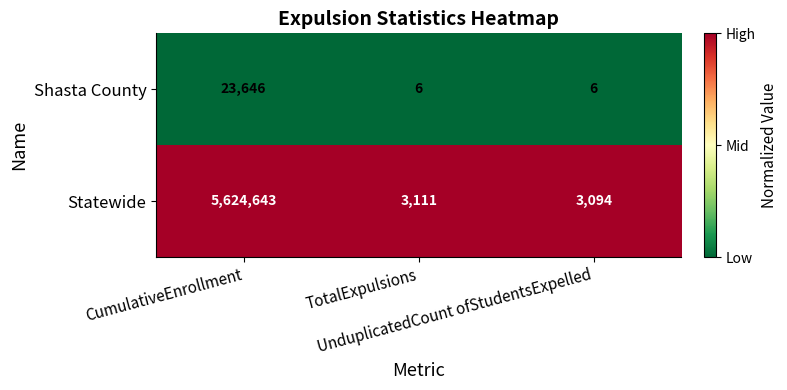

What is the difference between the maximum and minimum values in the Shasta County series?

23640